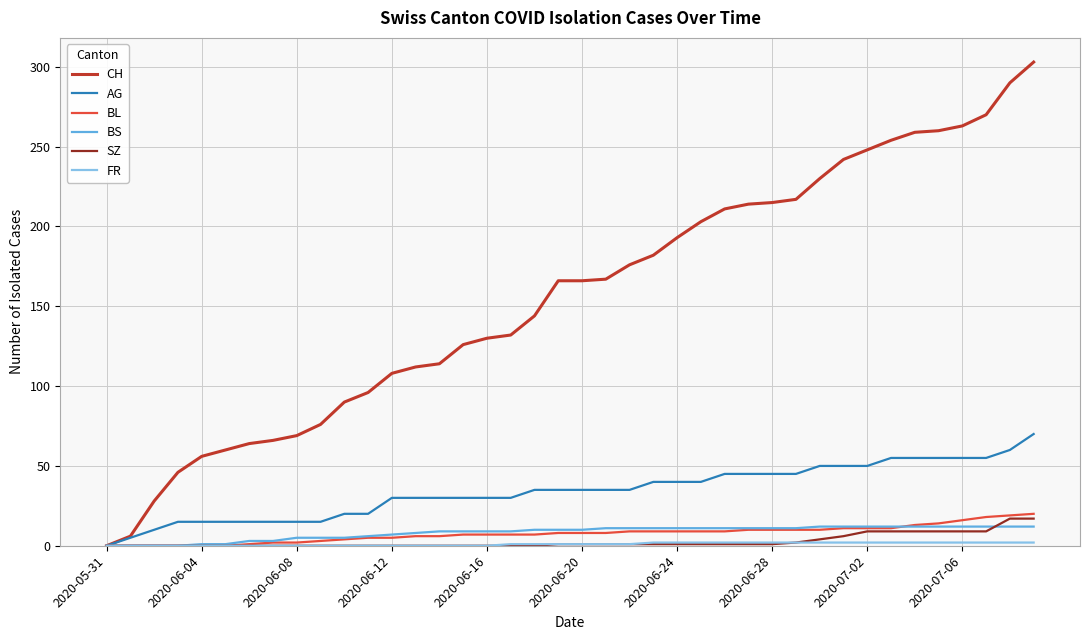

Which series has the largest total across all categories?

CH